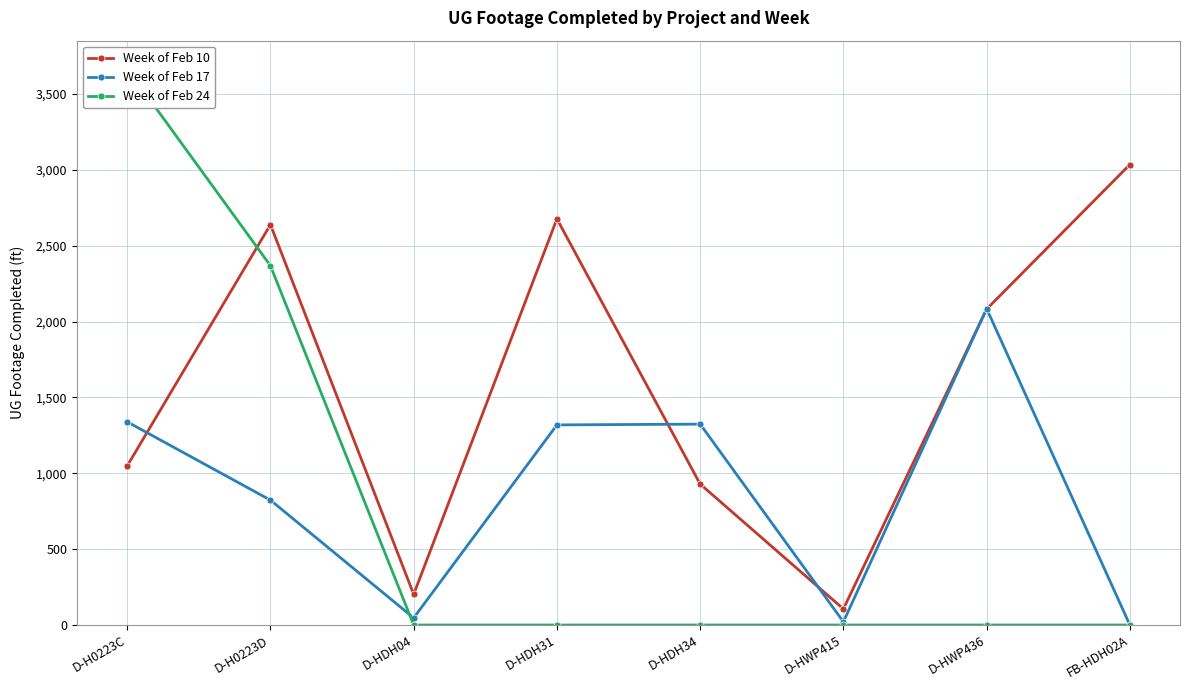

How many times do Week of Feb 17 and Week of Feb 10 cross each other?

5